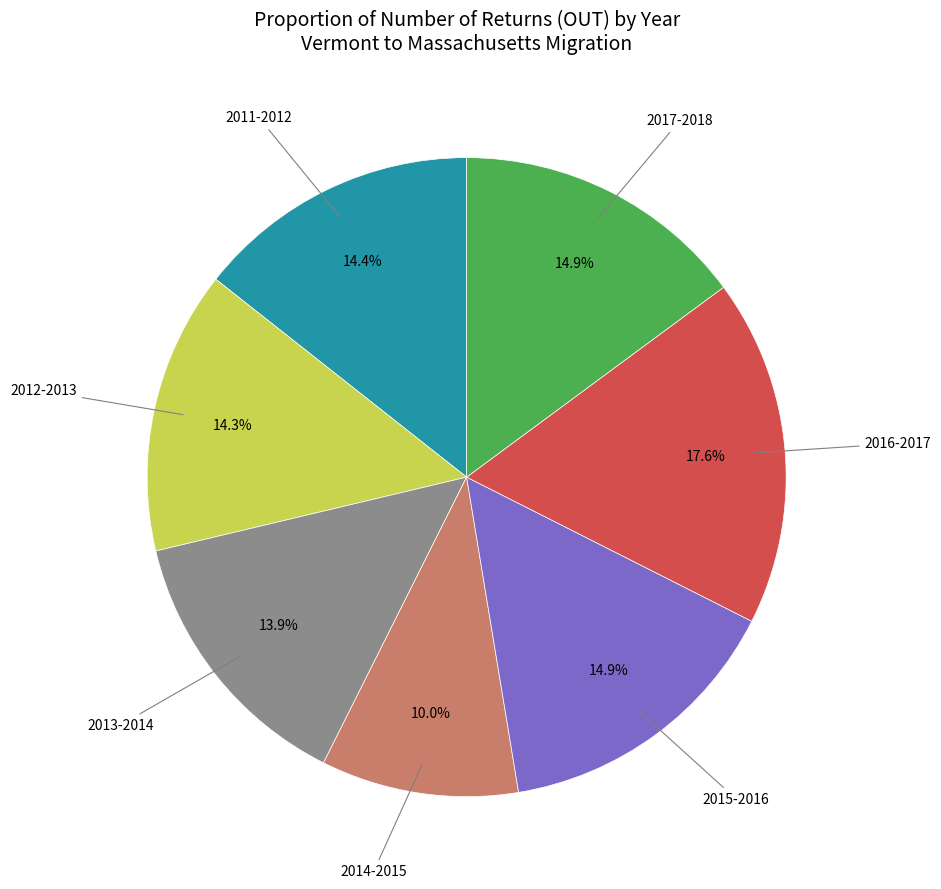

Is there any slice that represents more than half of the pie?

No